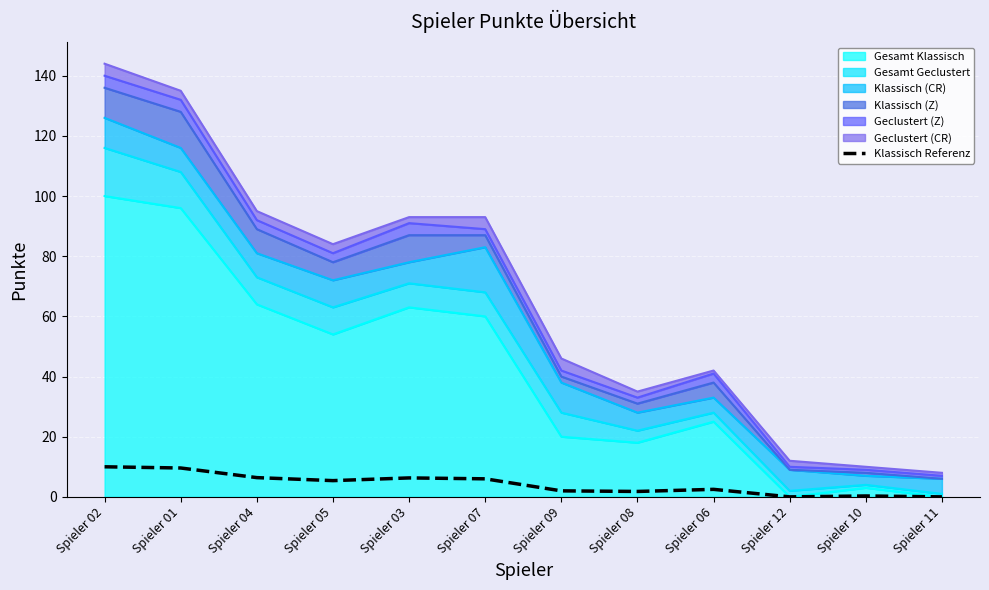

How many interior local valleys (lower than both neighbors) does the data have?

3